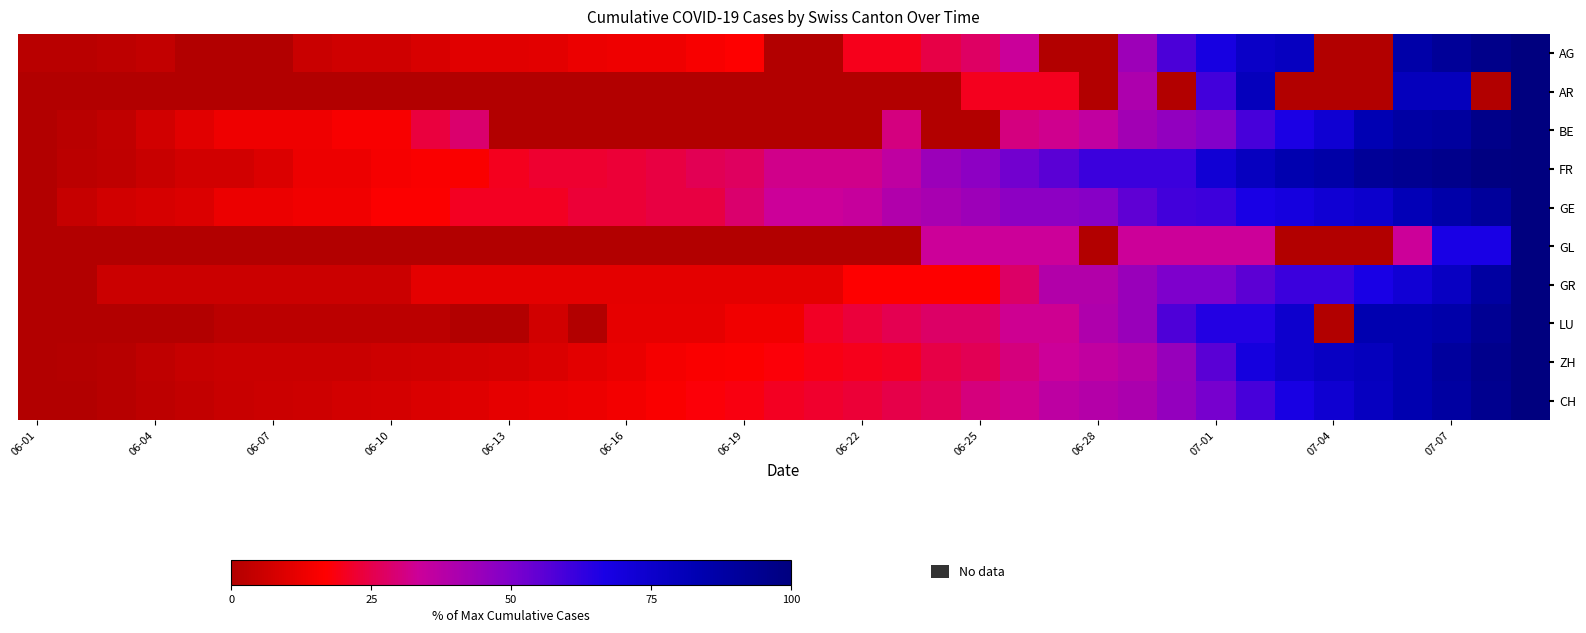

At how many categories does at least one series exceed 20?

29